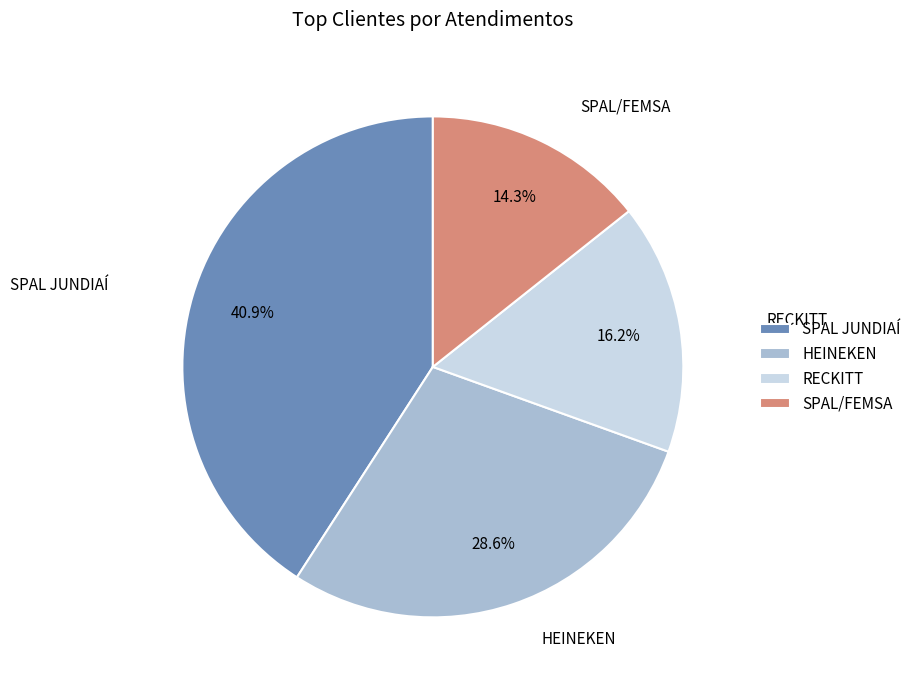

To the nearest percent, what is the combined percentage of SPAL JUNDIAÍ and SPAL/FEMSA?

55%